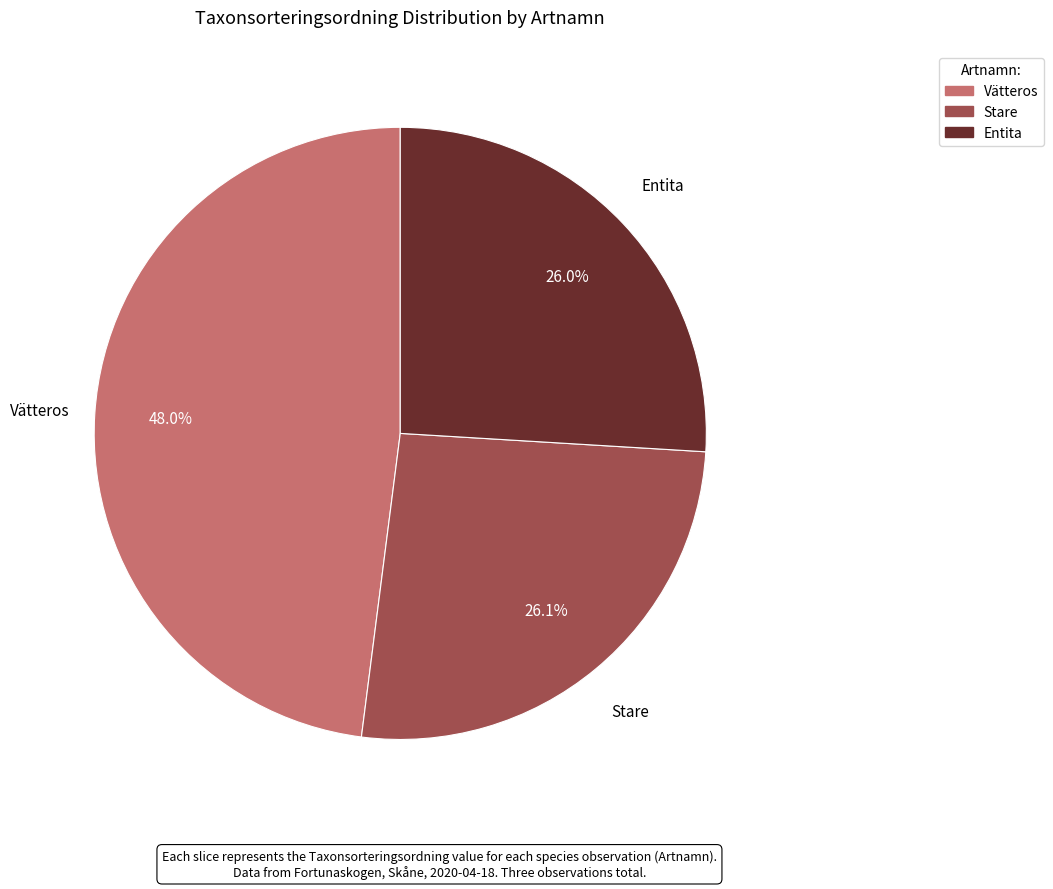

Approximately how many times larger is the value at Vätteros compared to Stare?

1.8